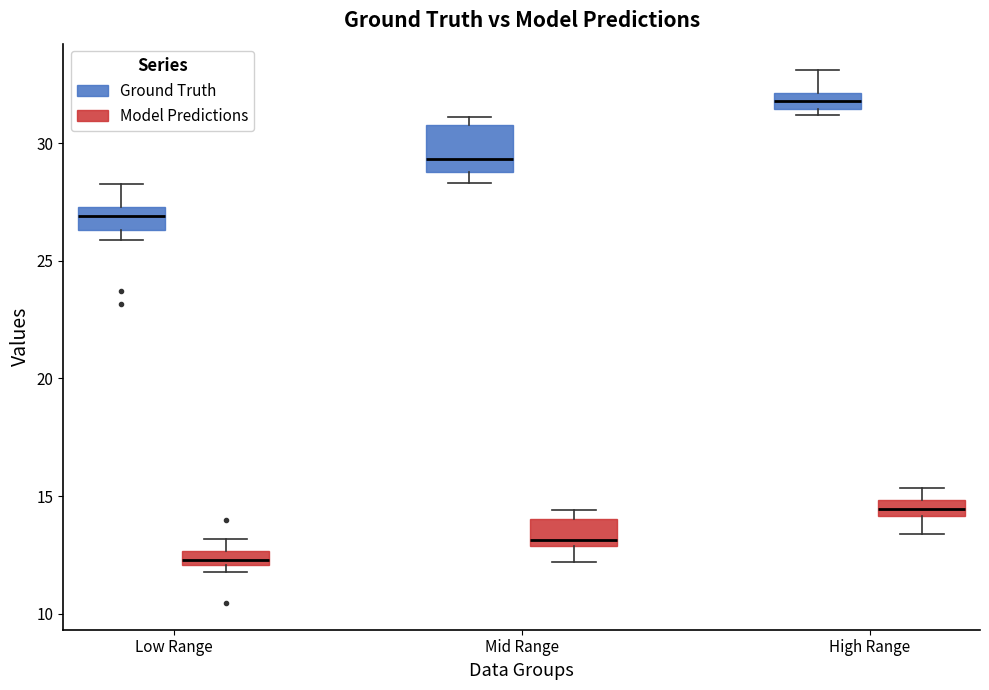

Which box's median line is the lowest?

Low Range (Model Predictions)